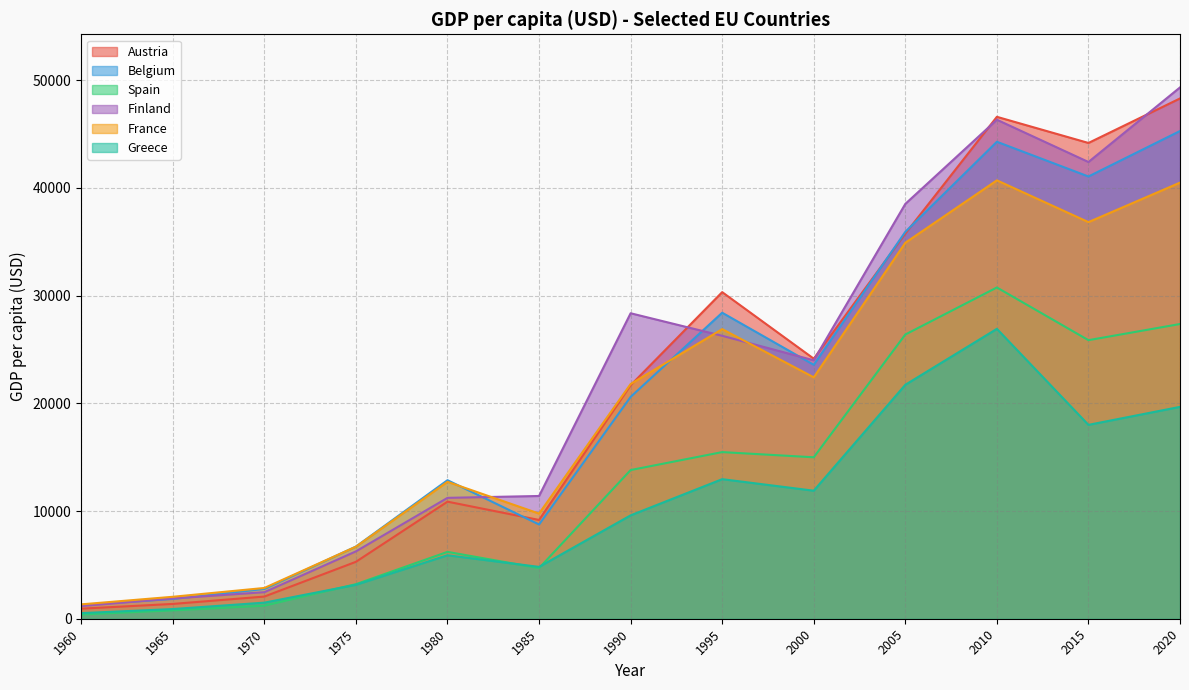

Reading left to right, list all the values displayed in this chart.

Austria: 1960=935.5	1965=1374.5	1970=2058.8	1975=5285.6	1980=10869.5	1985=9172.1	1990=21681.0	1995=30325.8	2000=24146.0	2005=35765.0	2010=46604.0	2015=44177.0	2020=48310.0
Belgium: 1960=1273.7	1965=1835.6	1970=2765.9	1975=6701.4	1980=12864.0	1985=8750.8	1990=20600.4	1995=28413.8	2000=23578.0	2005=35923.0	2010=44287.0	2015=41063.0	2020=45286.0
Spain: 1960=396.4	1965=774.8	1970=1212.3	1975=3209.8	1980=6208.6	1985=4699.7	1990=13804.9	1995=15472.0	2000=14990.0	2005=26389.0	2010=30757.0	2015=25865.0	2020=27365.0
Finland: 1960=1179.4	1965=1882.1	1970=2465.6	1975=6255.5	1980=11223.9	1985=11398.1	1990=28364.6	1995=26271.6	2000=23994.0	2005=38519.0	2010=46333.0	2015=42409.0	2020=49334.0
France: 1960=1334.7	1965=2038.2	1970=2857.3	1975=6690.6	1980=12713.4	1985=9763.3	1990=21793.8	1995=26890.2	2000=22416.0	2005=34912.0	2010=40706.0	2015=36827.0	2020=40494.0
Greece: 1960=520.3	1965=899.3	1970=1494.4	1975=3153.2	1980=5893.7	1985=4813.7	1990=9600.2	1995=12959.3	2000=11888.0	2005=21723.0	2010=26917.0	2015=18002.0	2020=19673.0